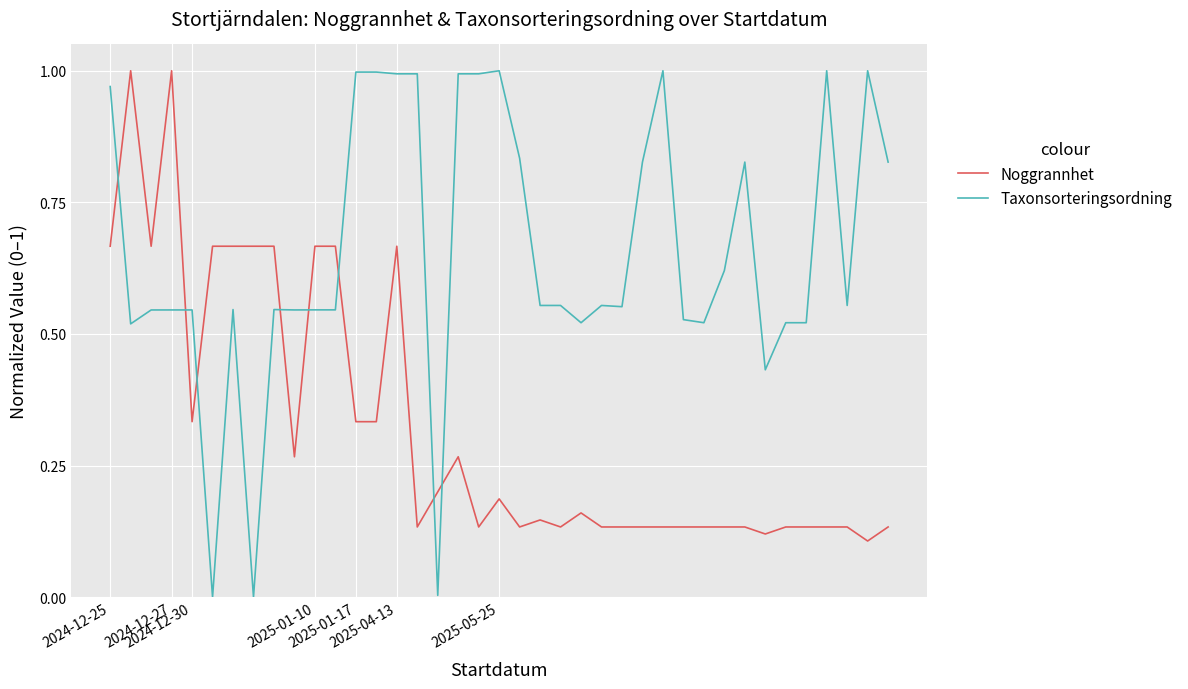

How many intersections are there between Taxonsorteringsordning and Noggrannhet?

8